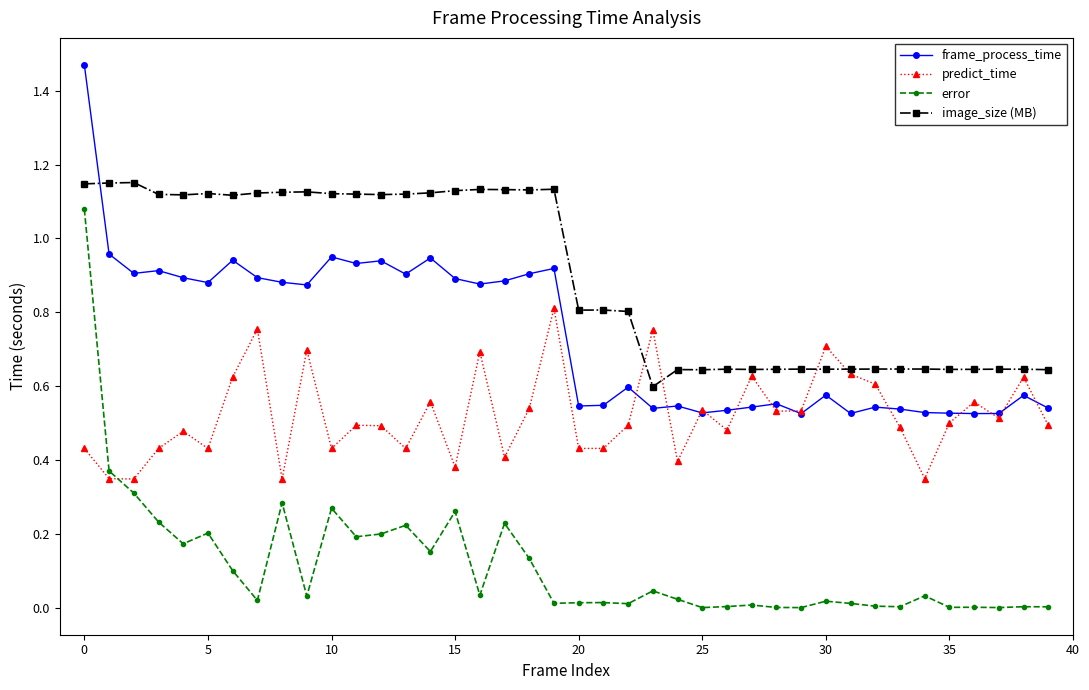

In error, how many points are higher than both neighbors (excluding endpoints)?

13